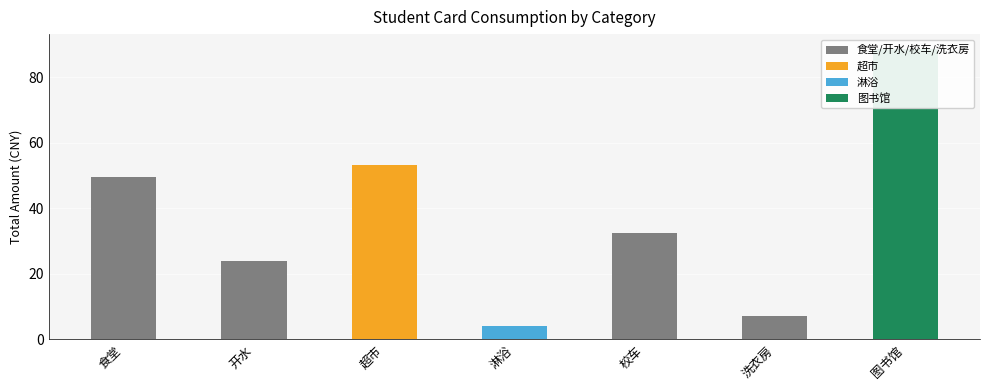

The chart shows a value of 32.4 at 校车. True or false?

True